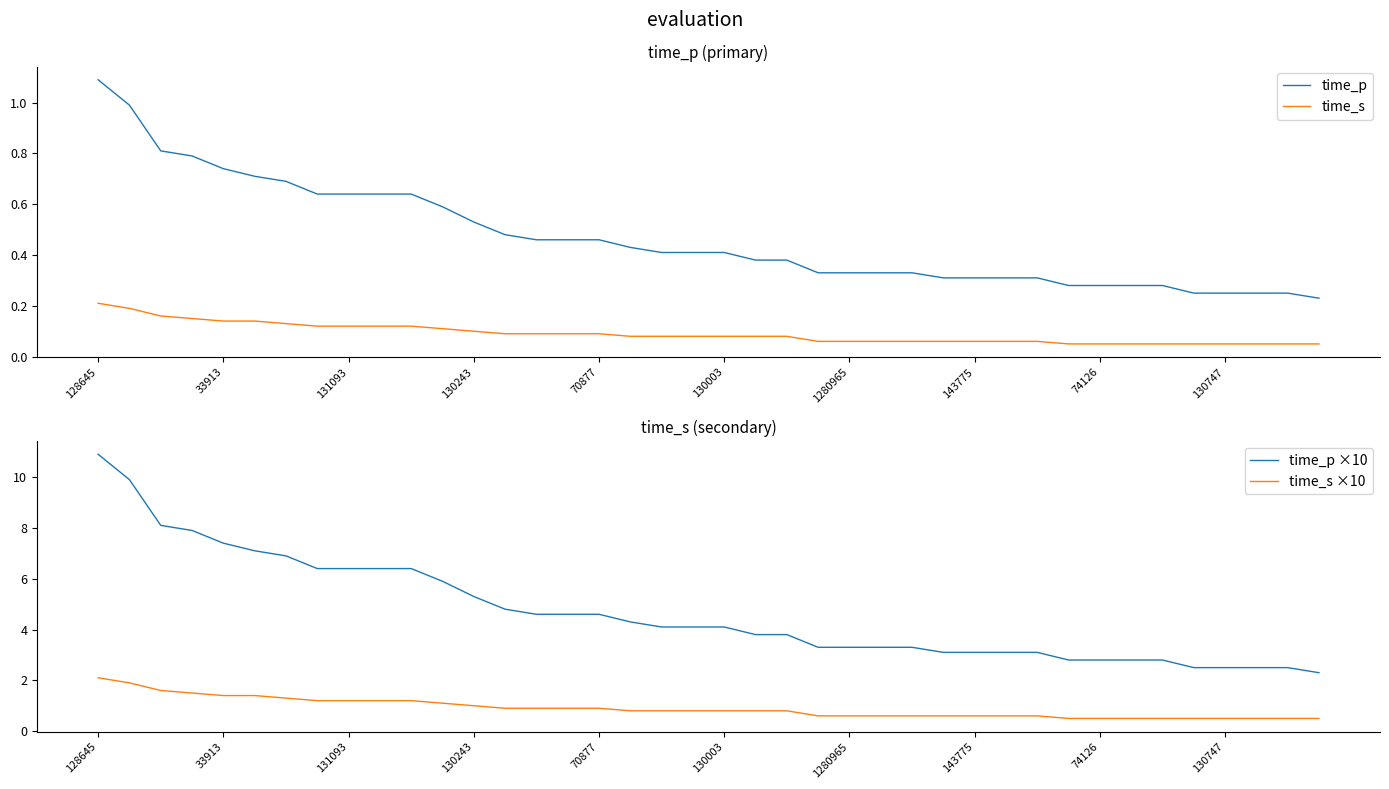

The value of time_p at 31 is 0.3. True or false?

True